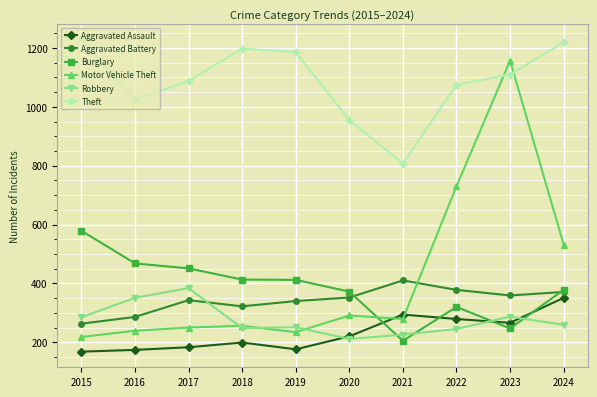

True or false: Aggravated Battery has a value of 343 at 2017.

True